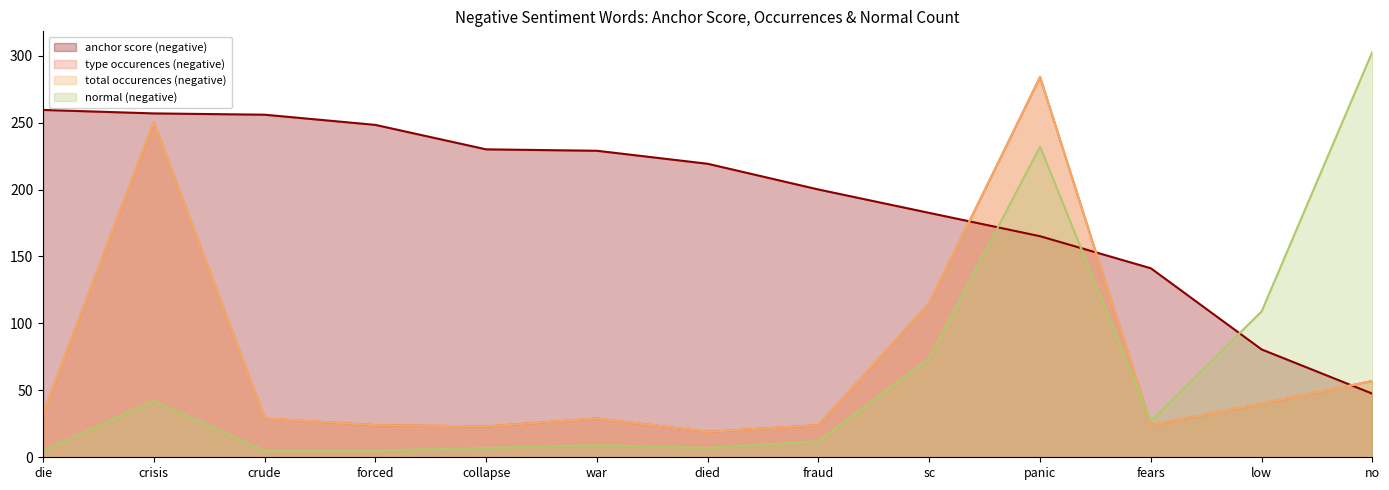

Where does the type occurences (negative) series first go above 29?

die